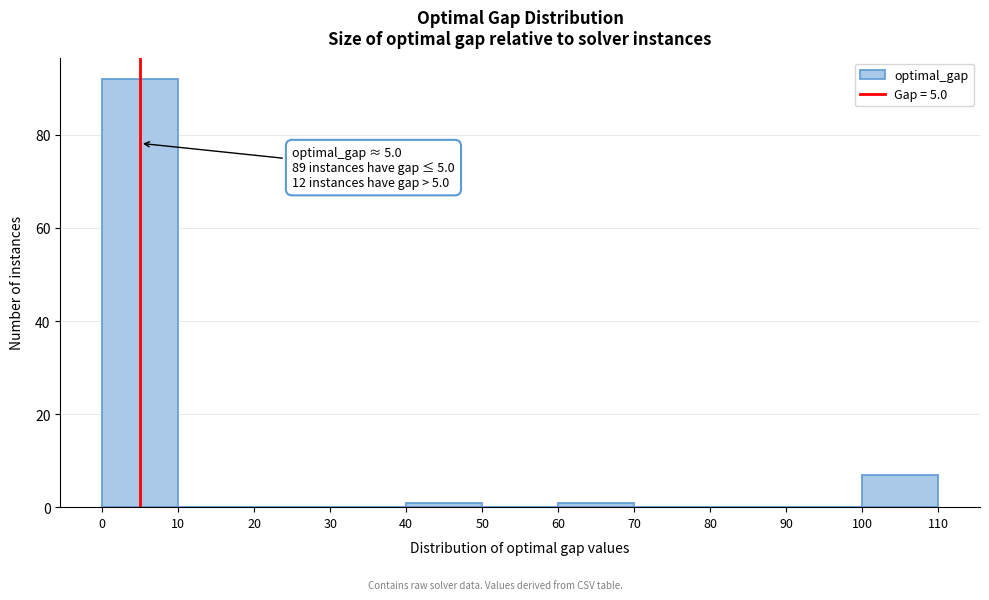

Over which range of the x-axis is the bar tallest?

0 to 10